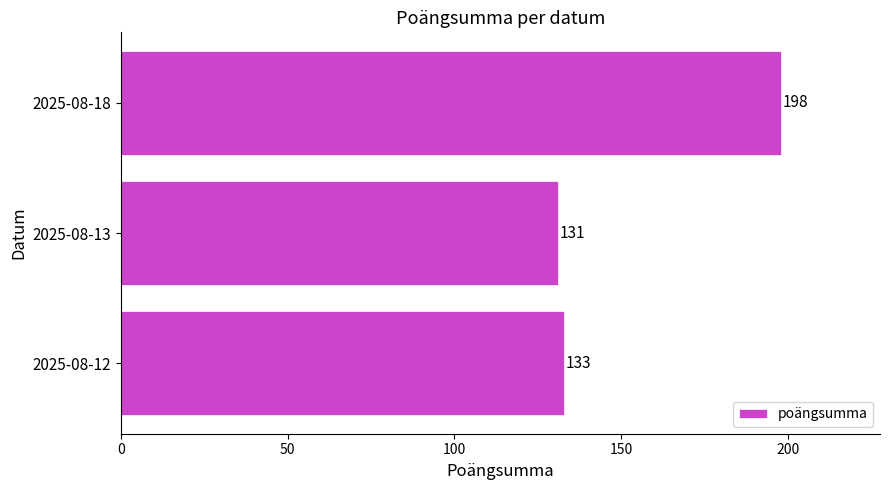

Which label corresponds to the smallest value in the chart?

2025-08-13